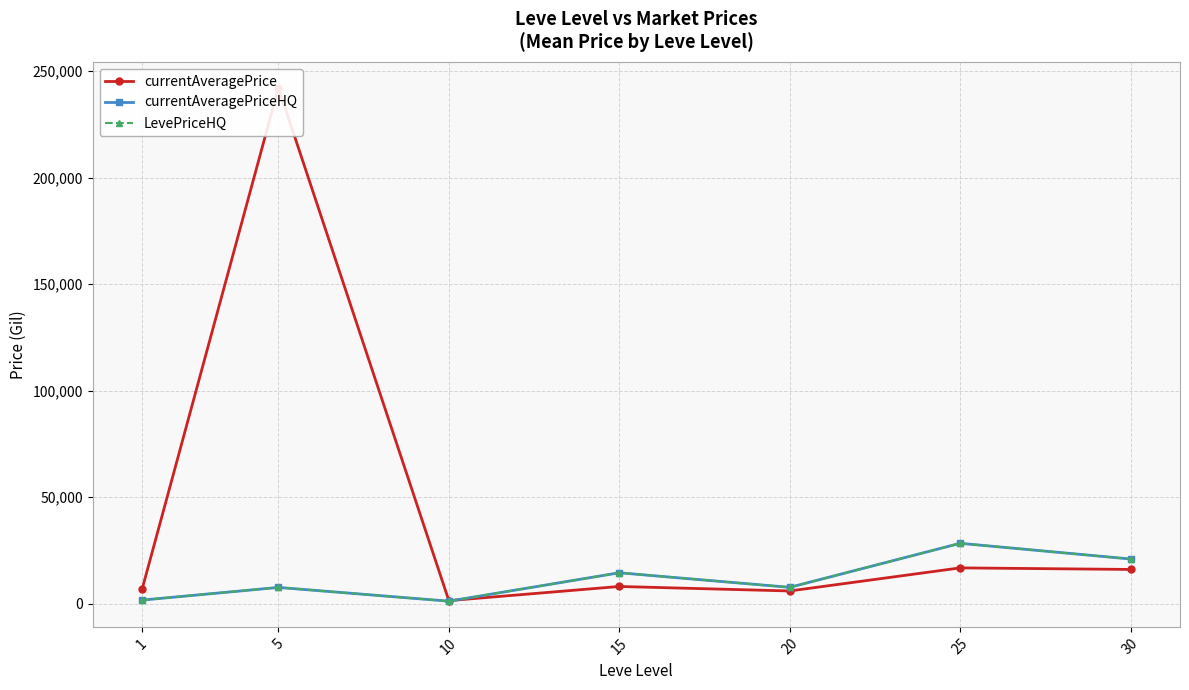

What is the average value of the LevePriceHQ series?

11694.7